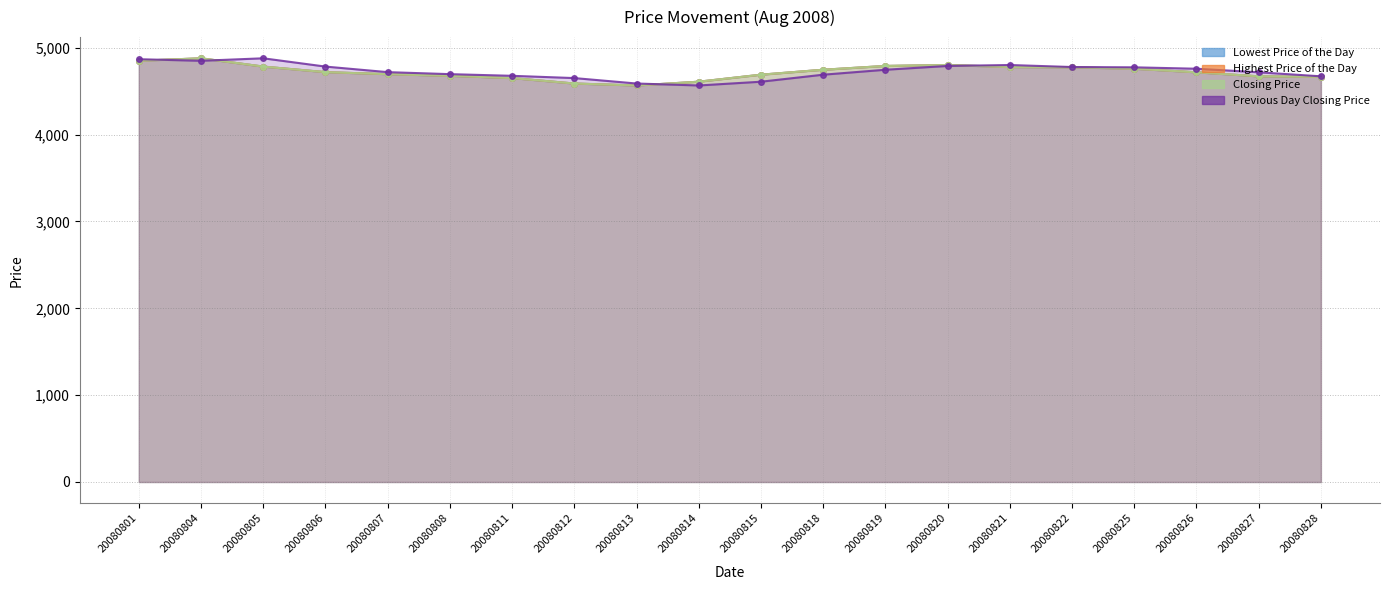

Which category has the highest value in the Highest Price of the Day series?

20080804